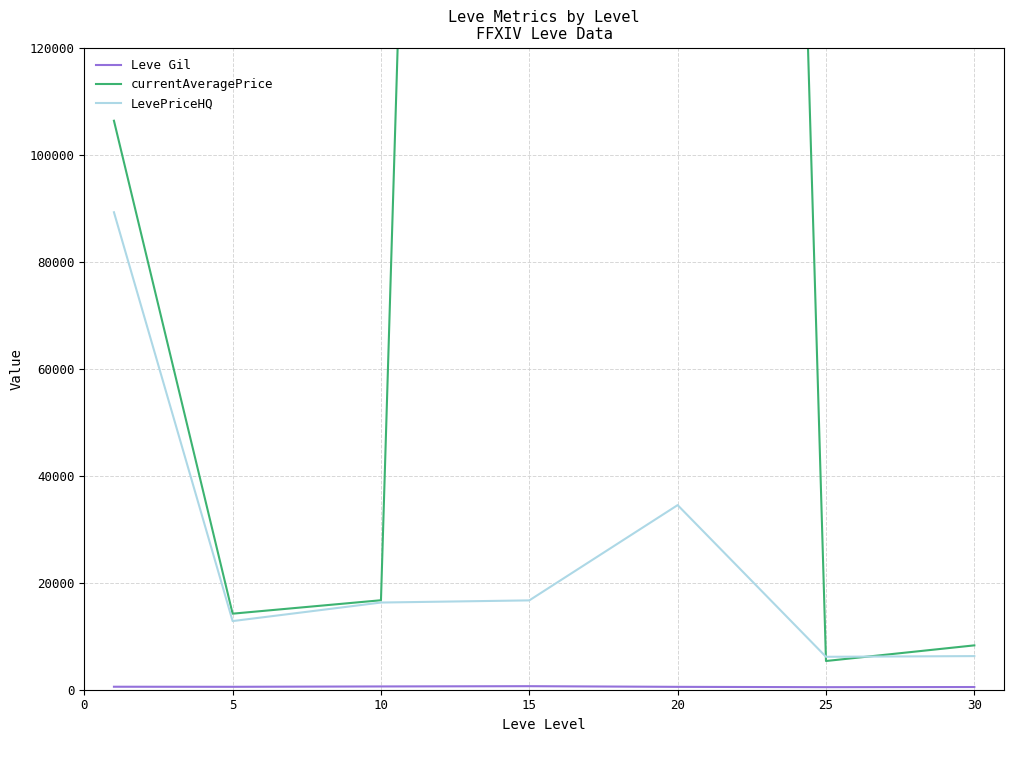

What is the value of the LevePriceHQ point at the 1st from the left?

89239.3